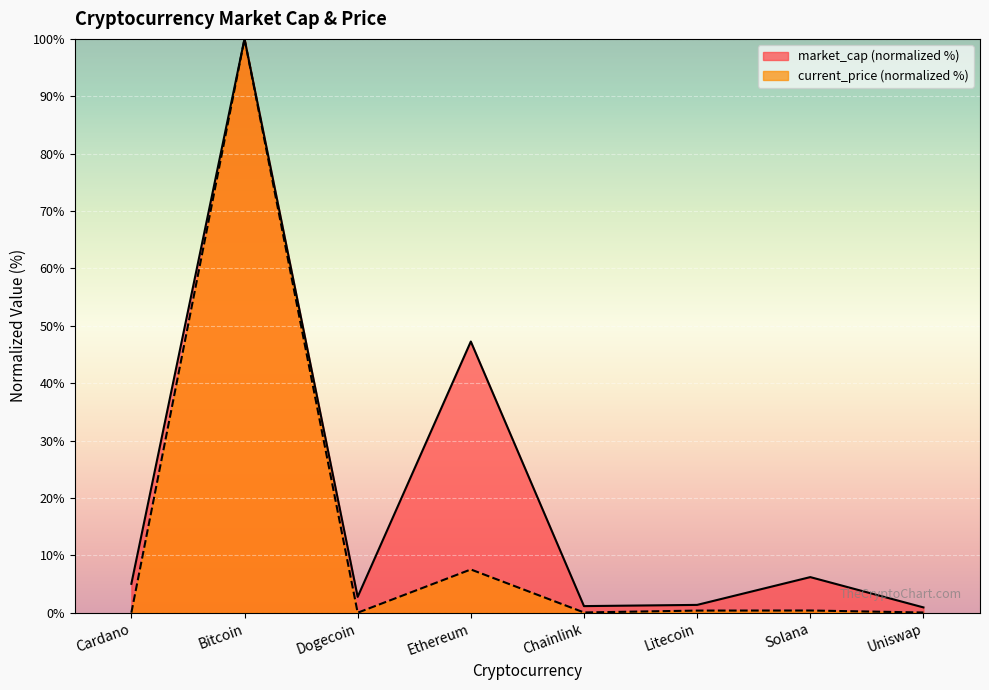

Which series changed the most between Ethereum and Solana?

market_cap (normalized %)